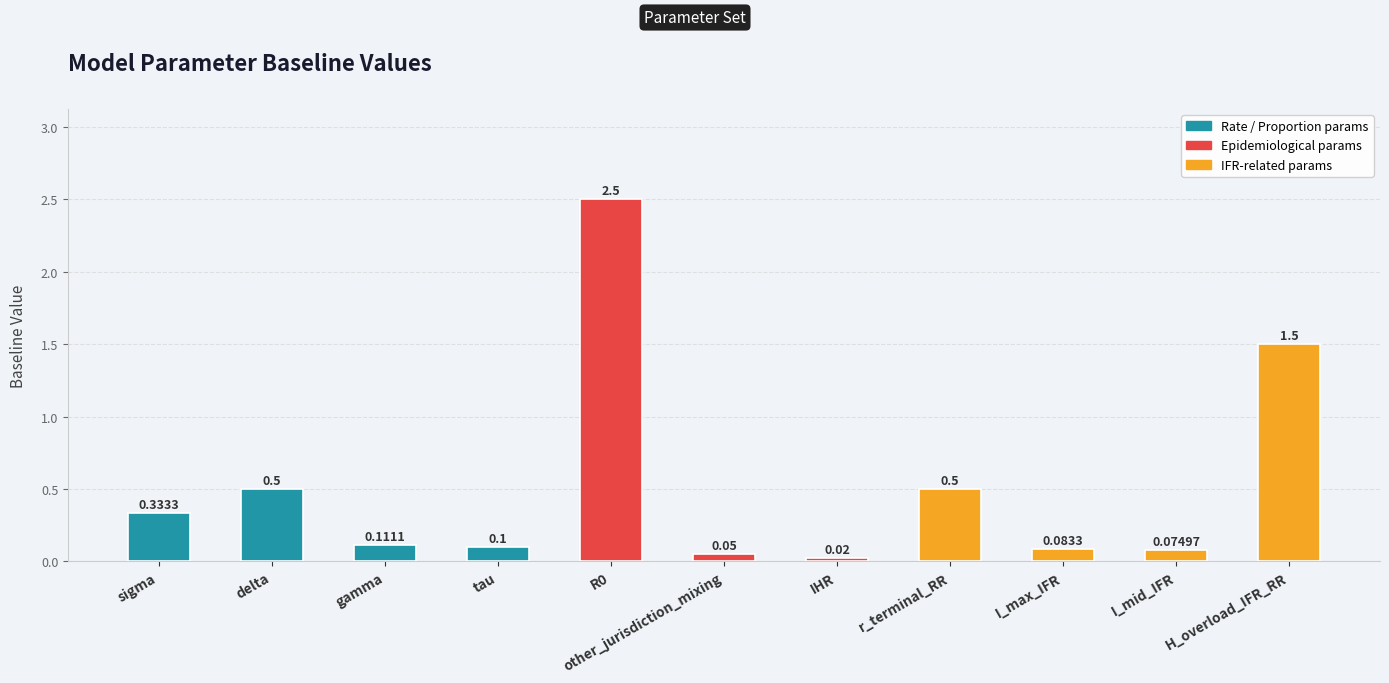

How many distinct data groups are displayed?

1